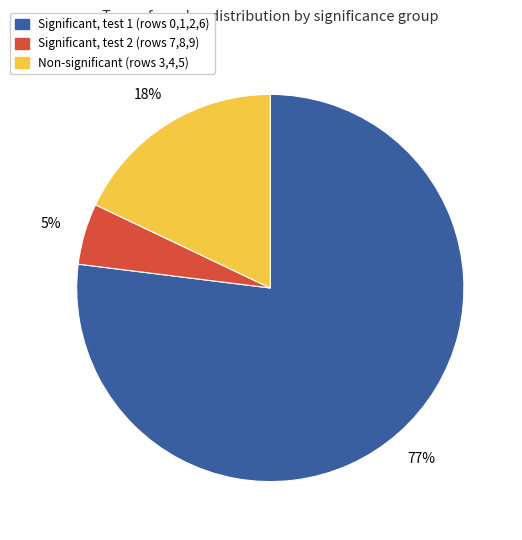

To the nearest percent, what is the average slice percentage?

33%